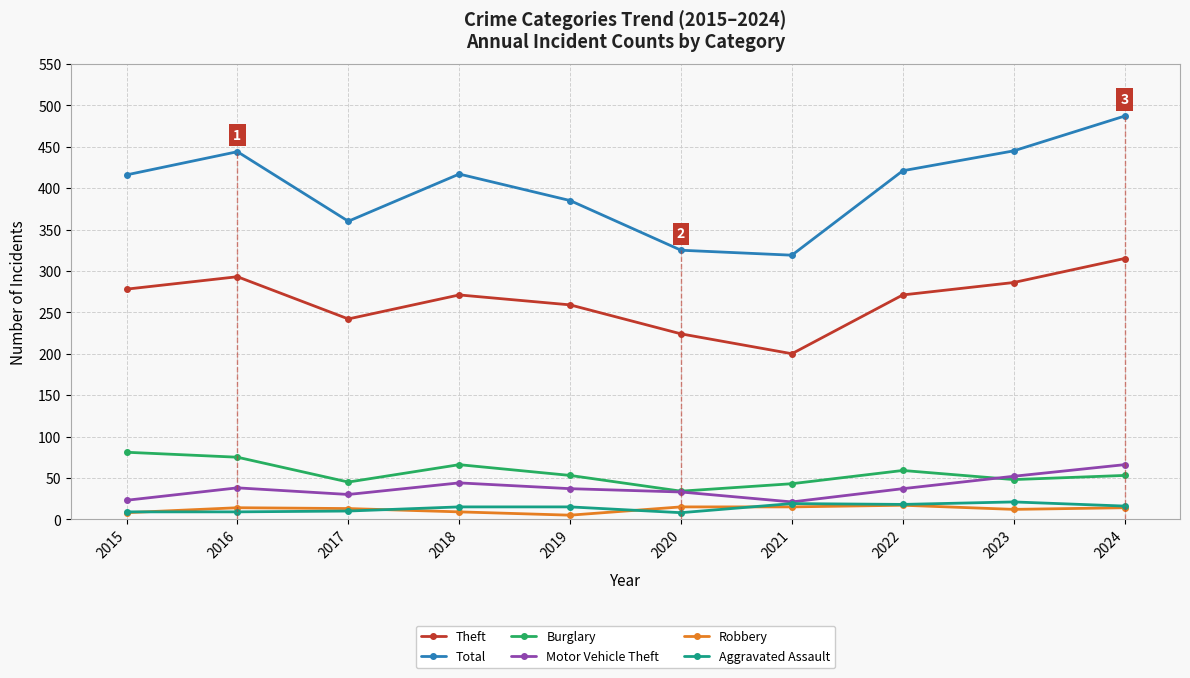

Is the value of Total at 2022 greater than the value of Aggravated Assault at 2023?

Yes